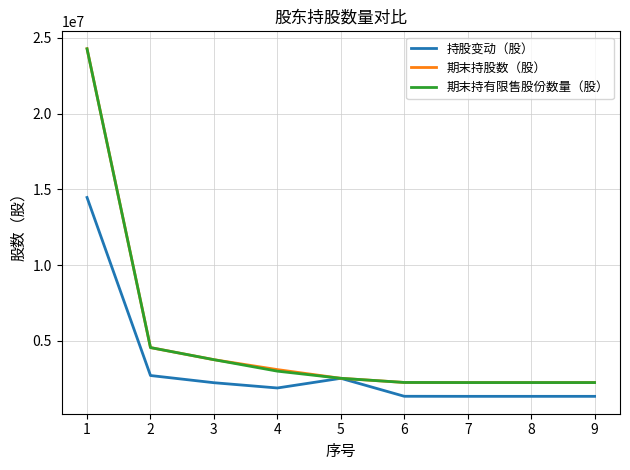

The value of 持股变动（股） at 7 is 1339100. True or false?

True